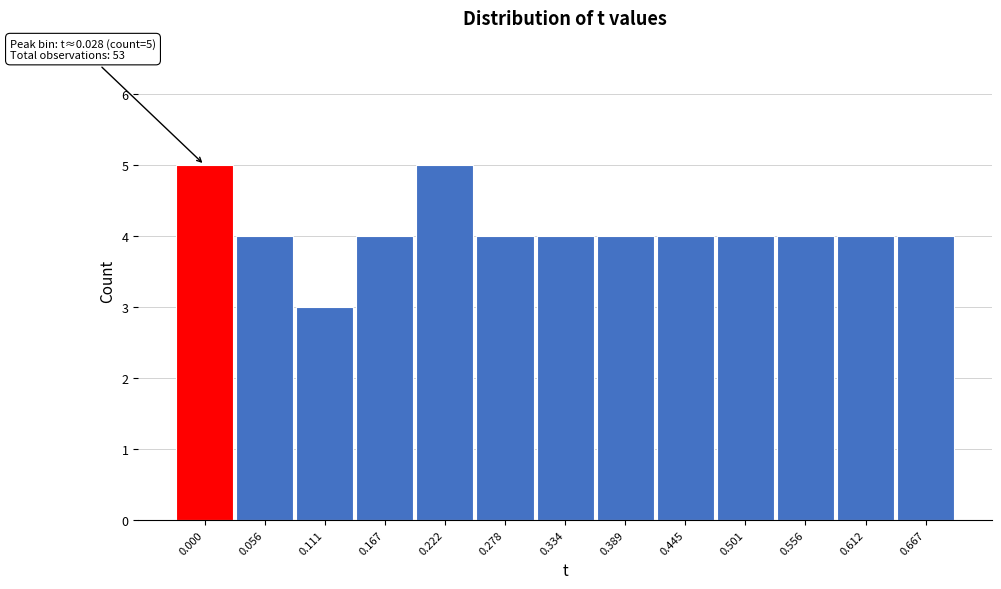

Reading left to right, what are all the values shown in this chart?

0.000=5	0.056=4	0.111=3	0.167=4	0.222=5	0.278=4	0.334=4	0.389=4	0.445=4	0.501=4	0.556=4	0.612=4	0.667=4